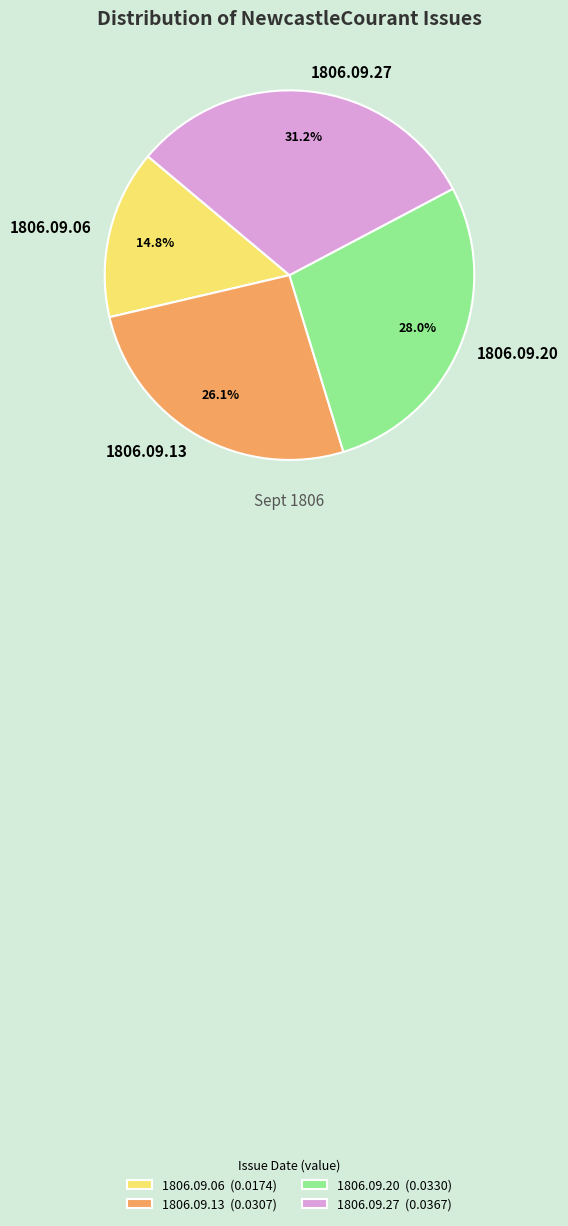

Combined, do 1806.09.20 and 1806.09.27 account for over 50%?

Yes